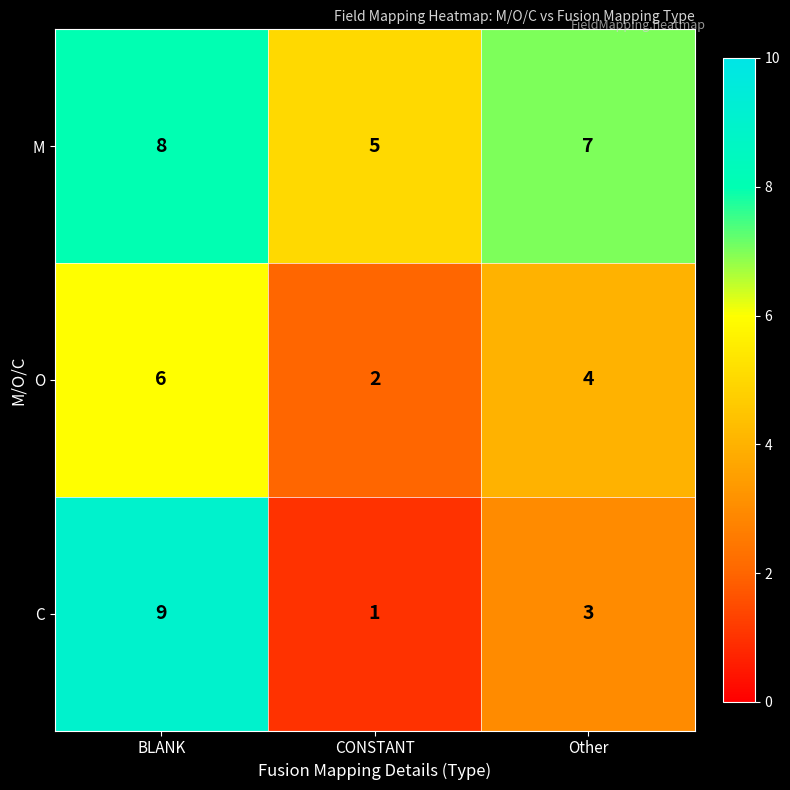

At which category is the sum across all series the highest?

BLANK